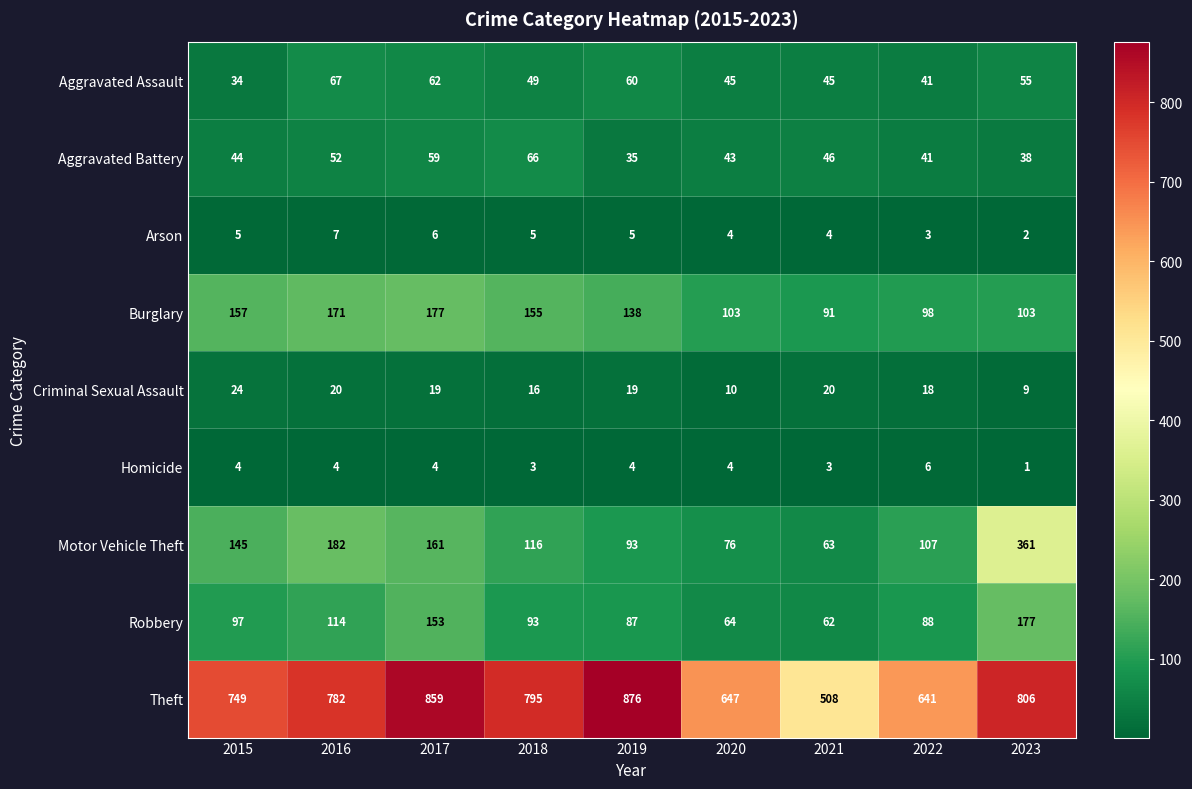

What is the difference between the highest and lowest values at 2020?

643